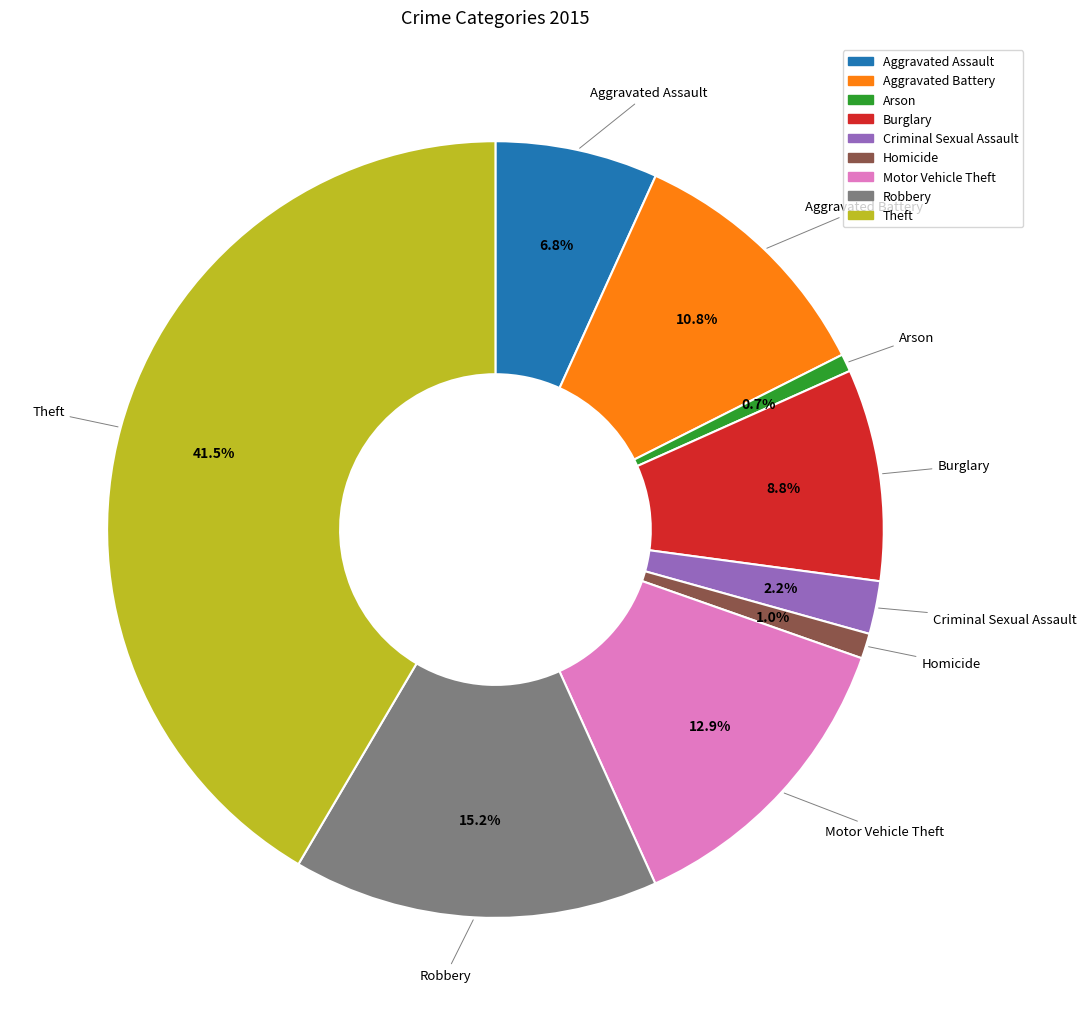

To the nearest percent, what portion does Criminal Sexual Assault represent?

2%